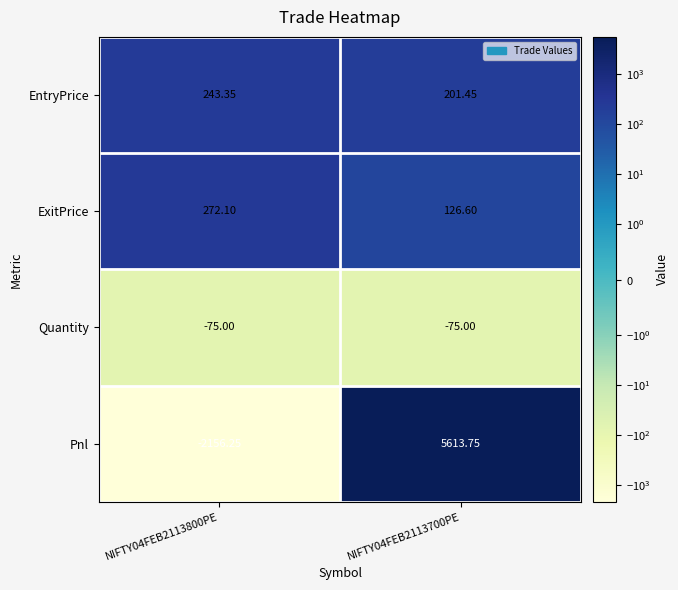

Rank the series at NIFTY04FEB2113700PE from highest to lowest value.

Pnl, EntryPrice, ExitPrice, Quantity